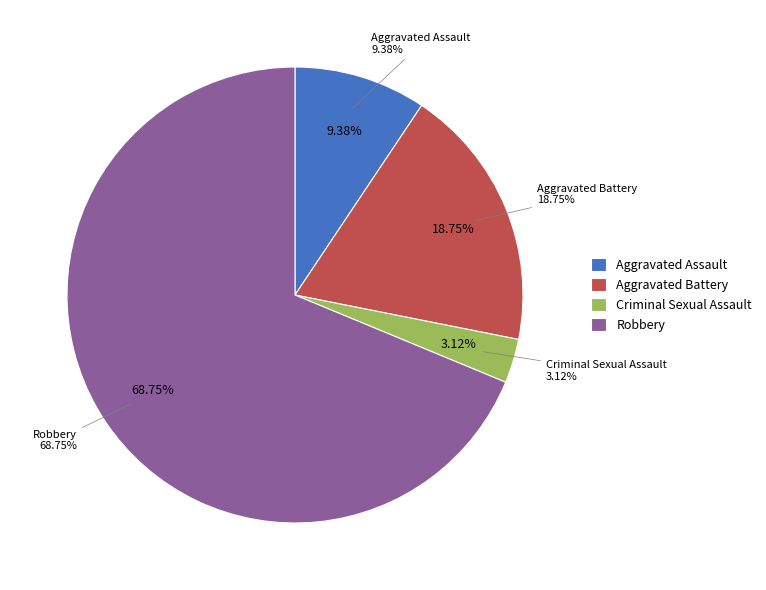

To the nearest percent, what is the difference between the largest and smallest slice percentages?

66%